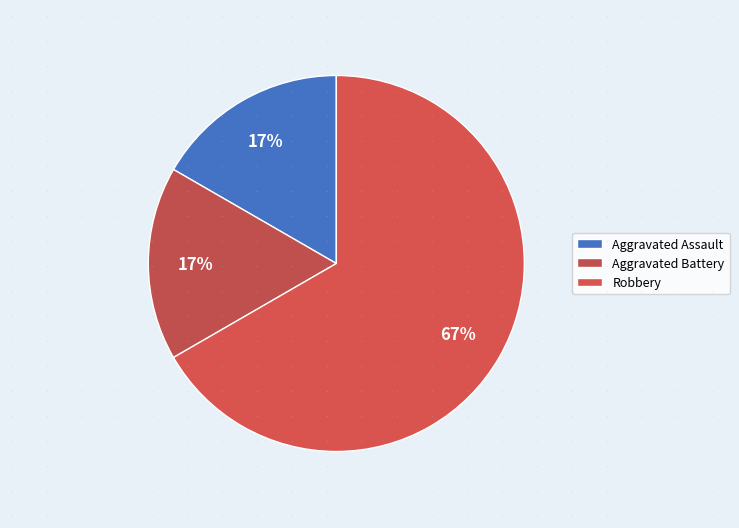

What is the majority slice?

Robbery